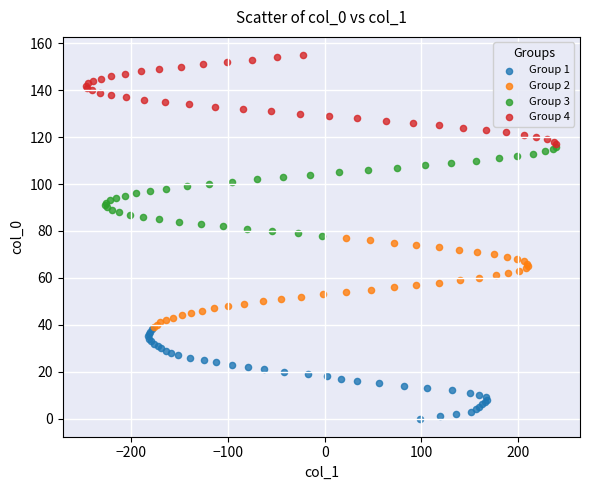

Which series reaches the minimum Y coordinate?

Group 1